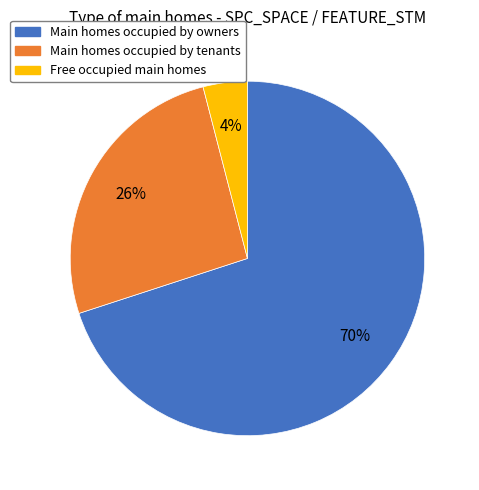

Count the number of slices in the pie.

3